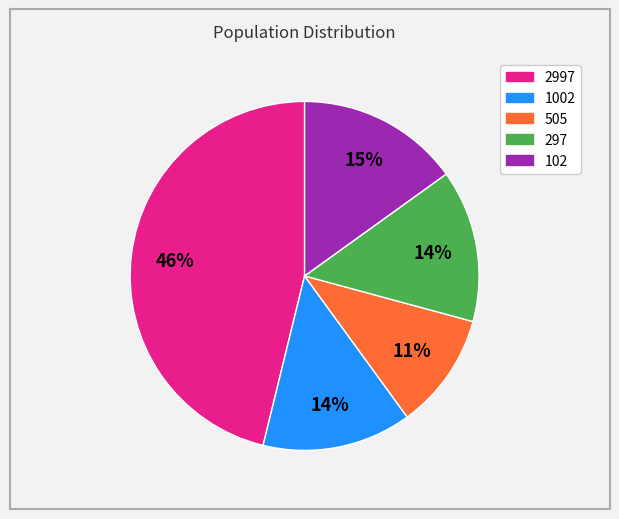

The 505 slice represents 11% of the pie. True or false?

True